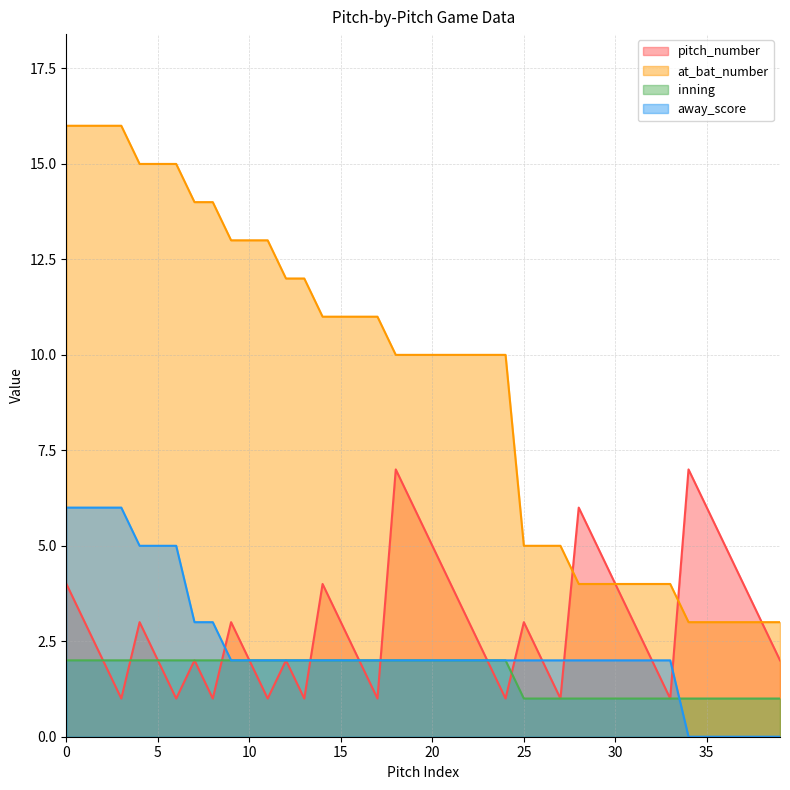

What is the difference between the second highest and second lowest values in the away_score series?

6